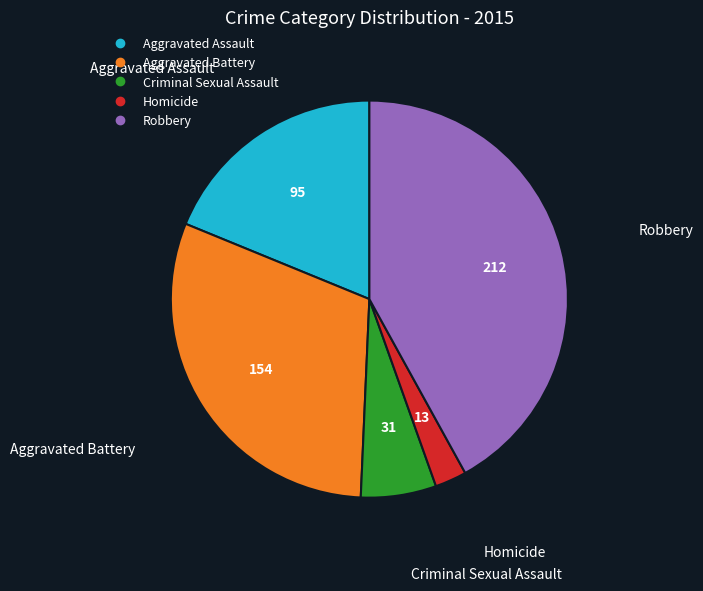

Which category has the smallest portion of the pie?

Homicide